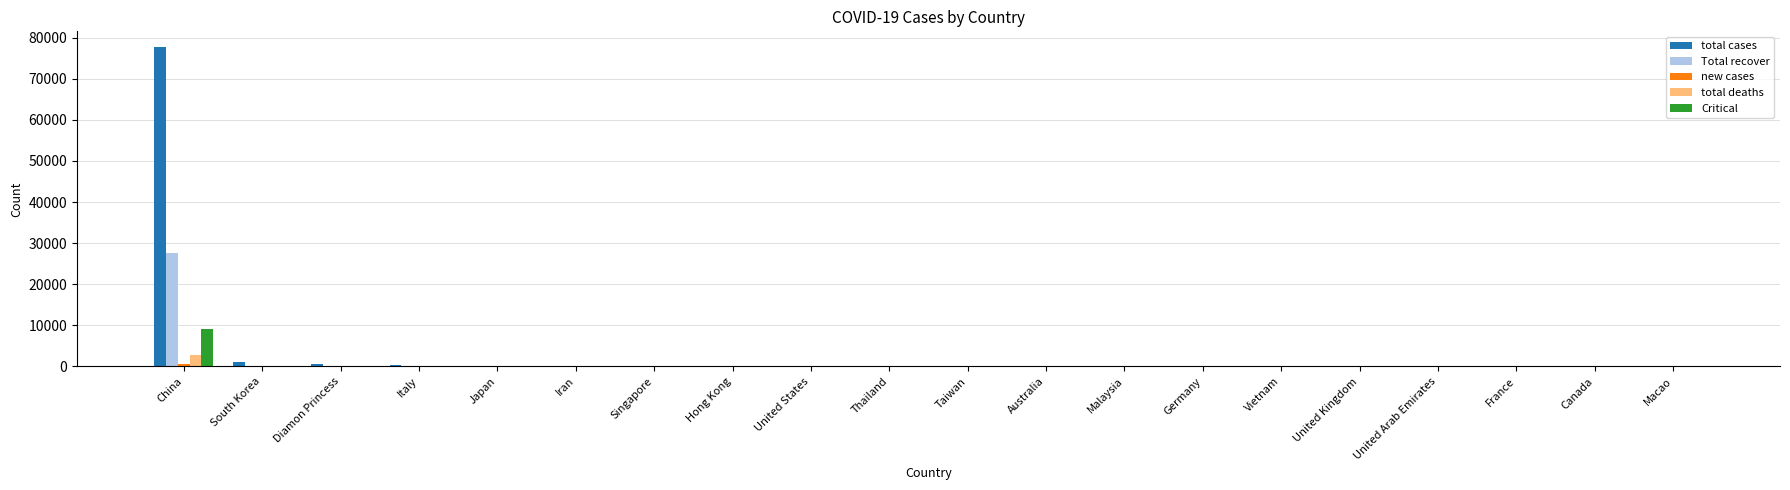

What is the sum of all Critical values?

9215